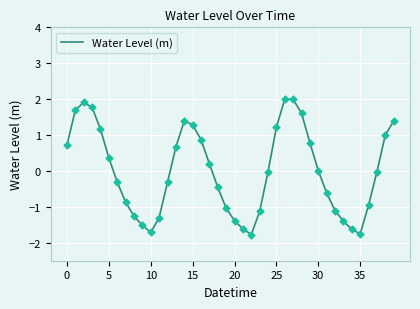

What is the smallest value displayed?

-1.8